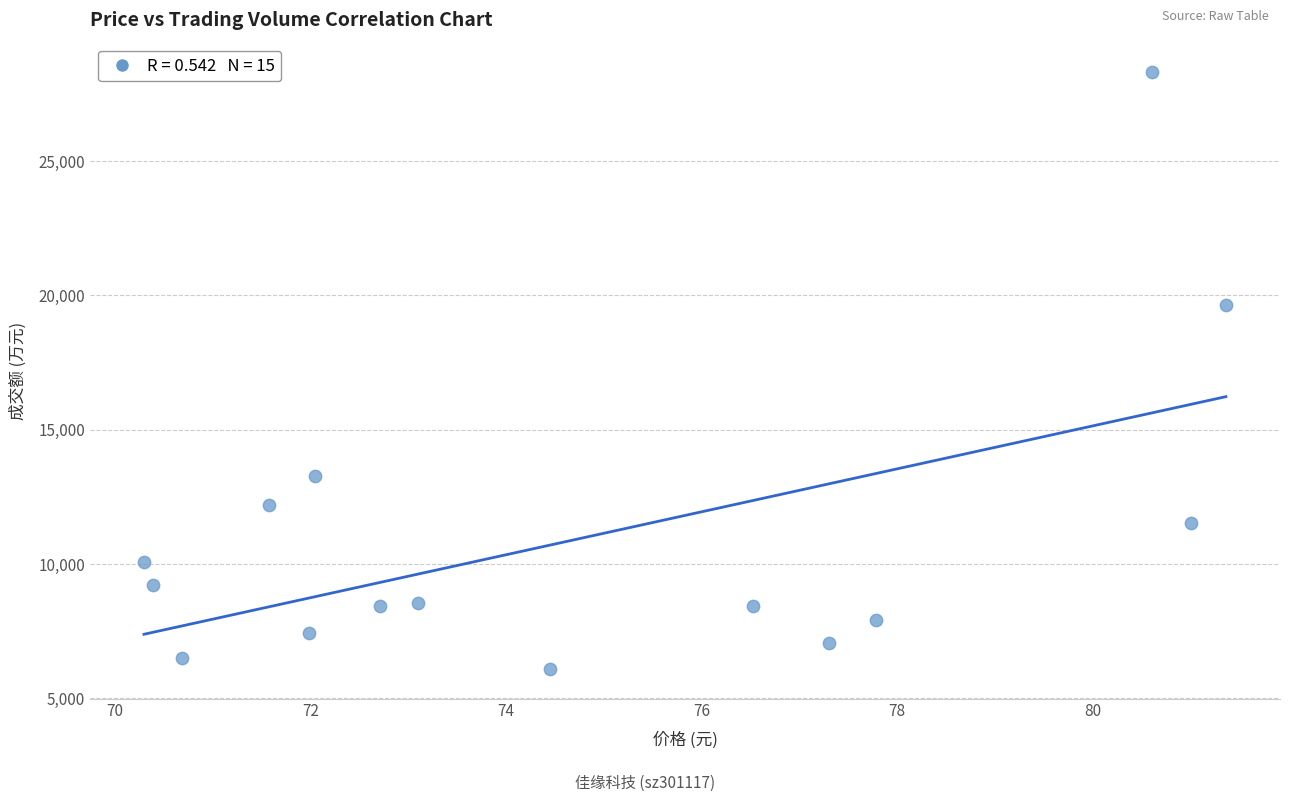

What Y value in the scatter plot is closest to 17201?

19627